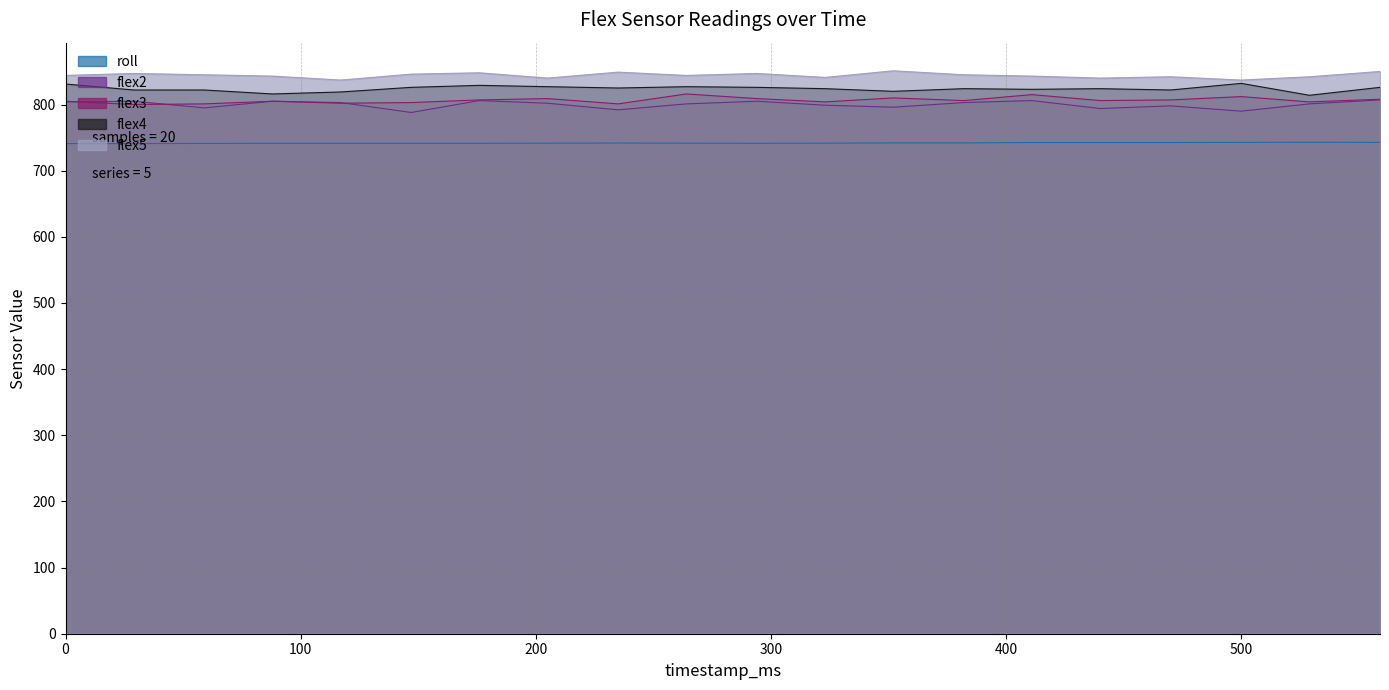

Which series has the largest total across all categories?

flex5